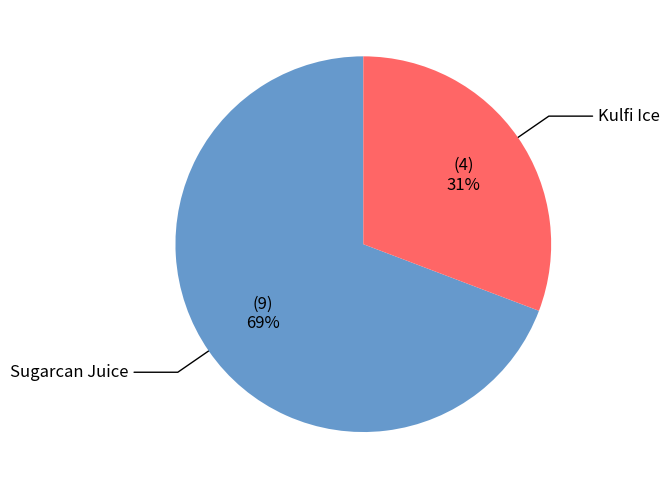

Is there a majority slice in this chart?

Yes